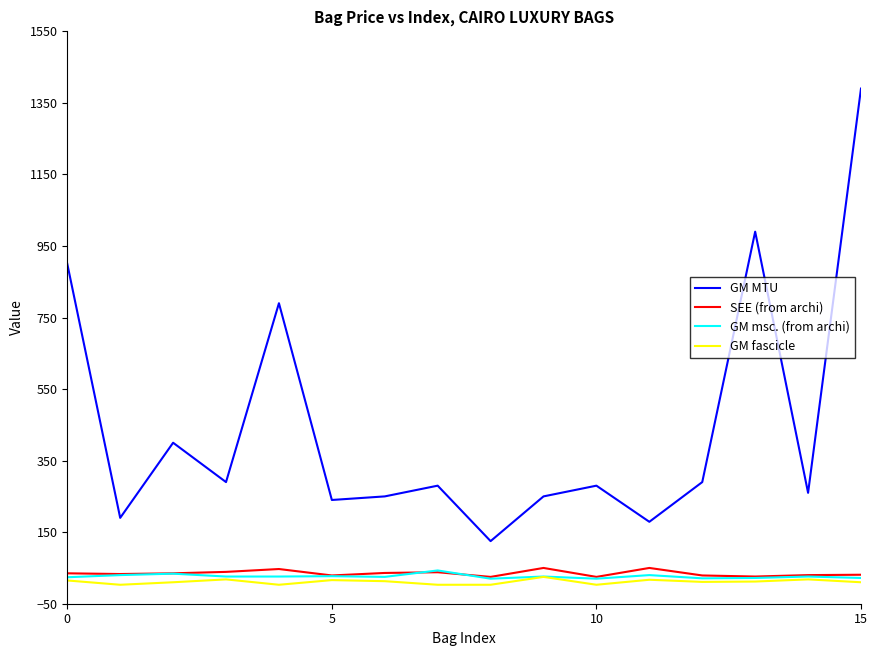

True or false: SEE (from archi) has more than 0 interior local peaks.

True